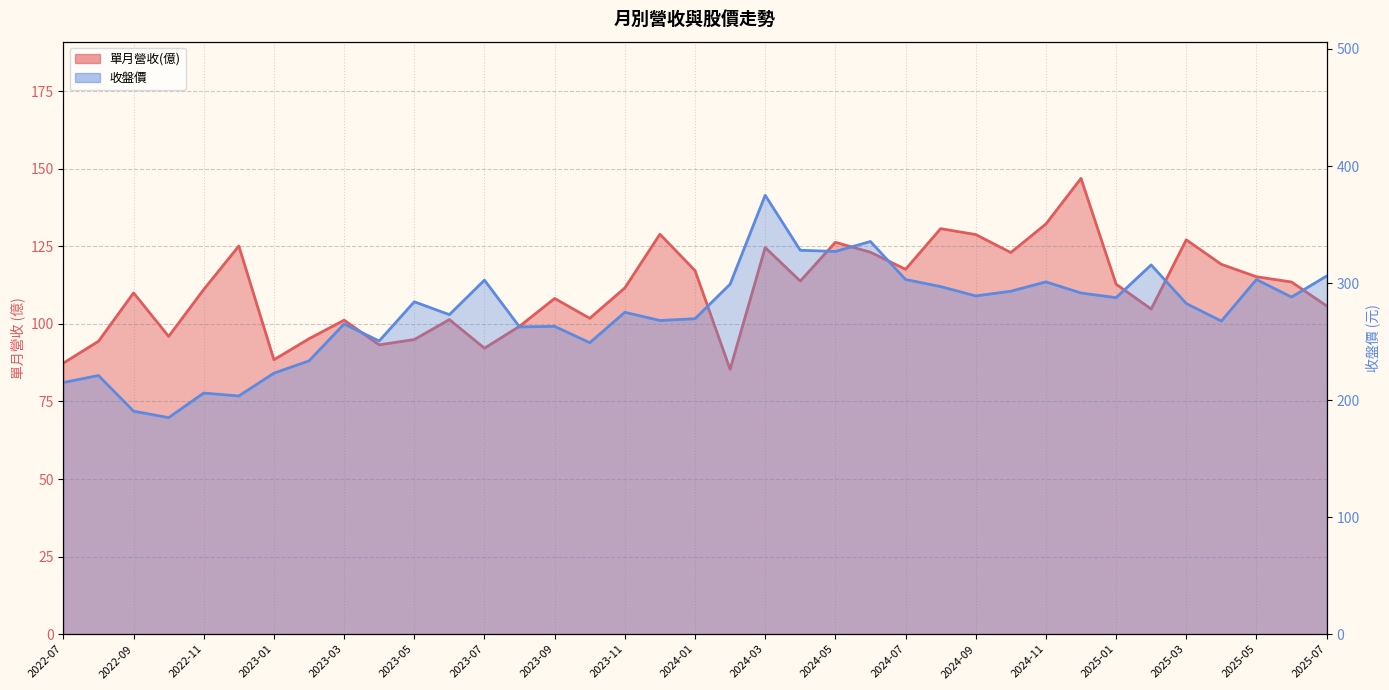

What is the value of the 單月營收(億) point at the 16th from the left?

101.8